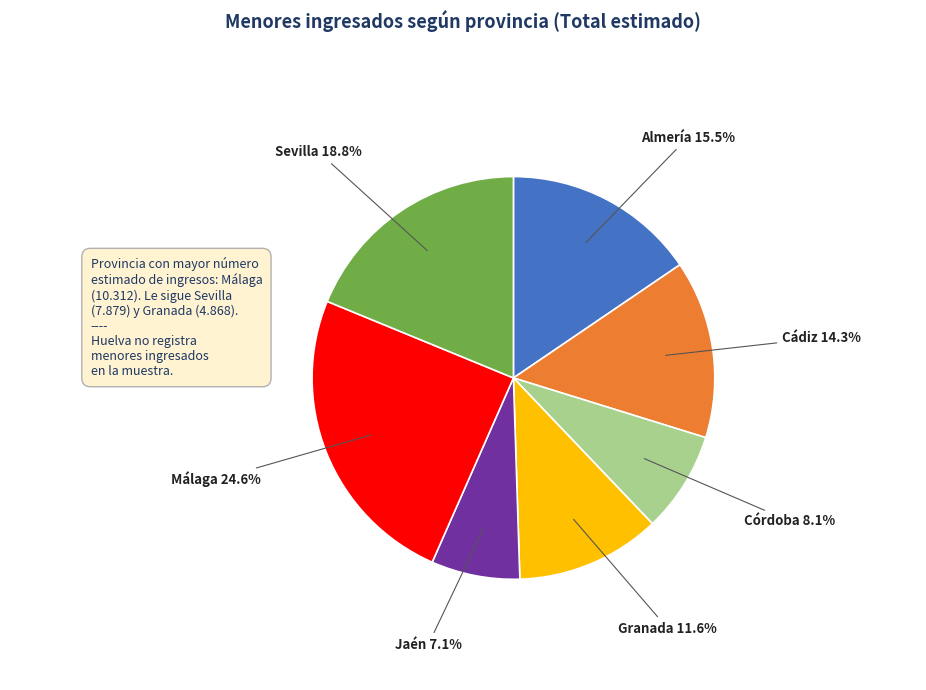

Rank the categories by value from lowest to highest.

Jaén, Córdoba, Granada, Cádiz, Almería, Sevilla, Málaga